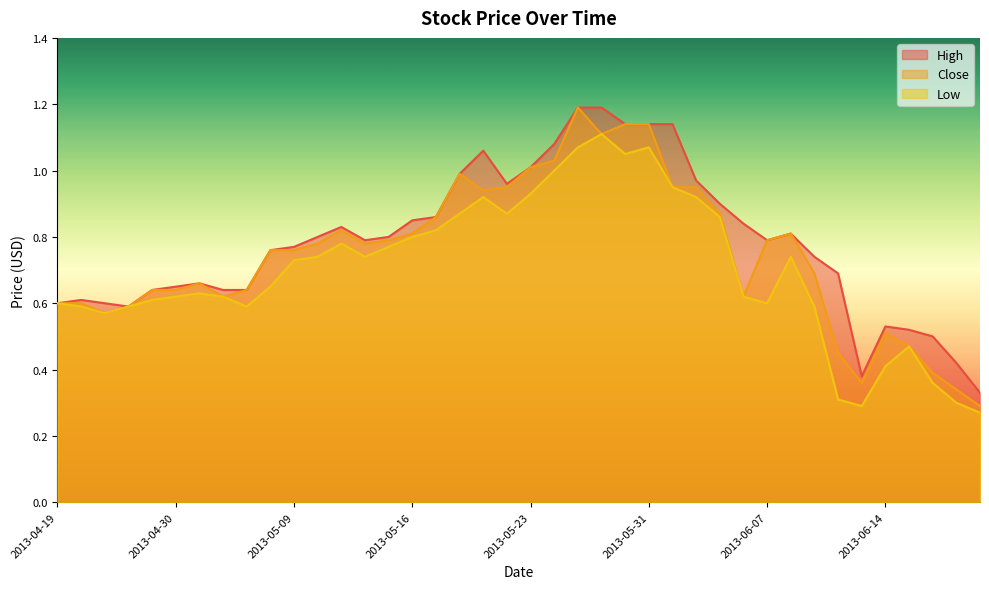

Does the chart display data point markers on the line(s)?

No